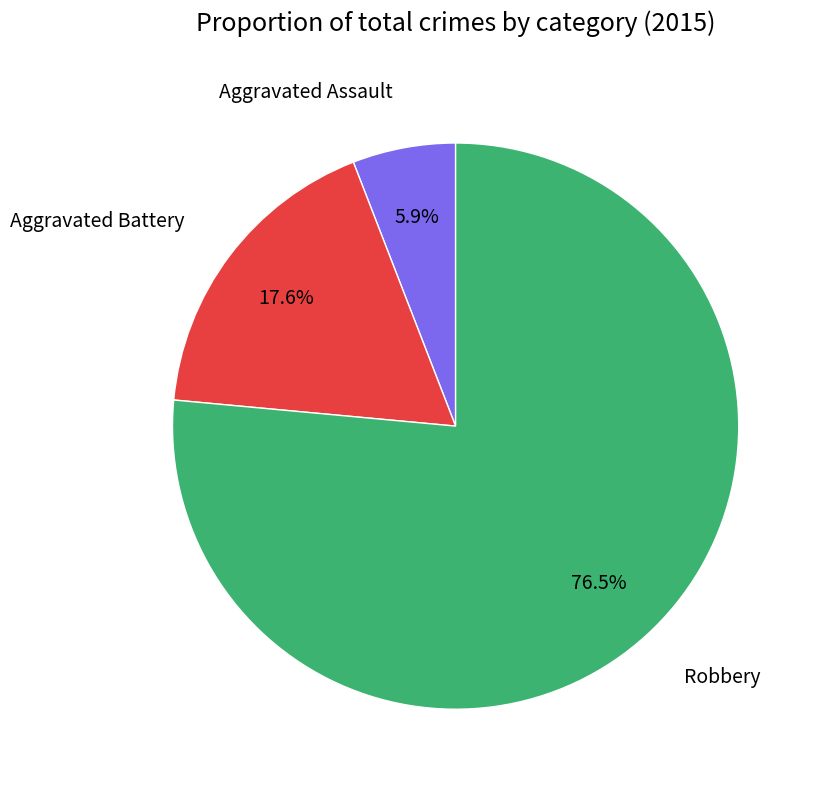

Is there a majority slice in this chart?

Yes